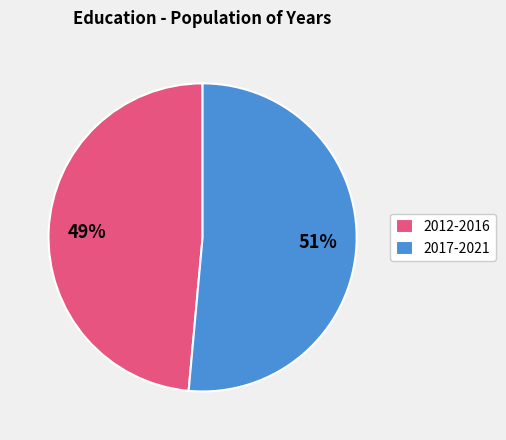

How many segments does this pie chart have?

2